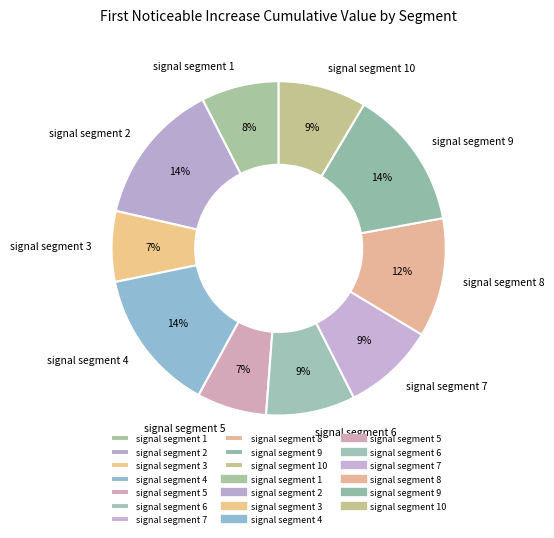

How many segments does this pie chart have?

10